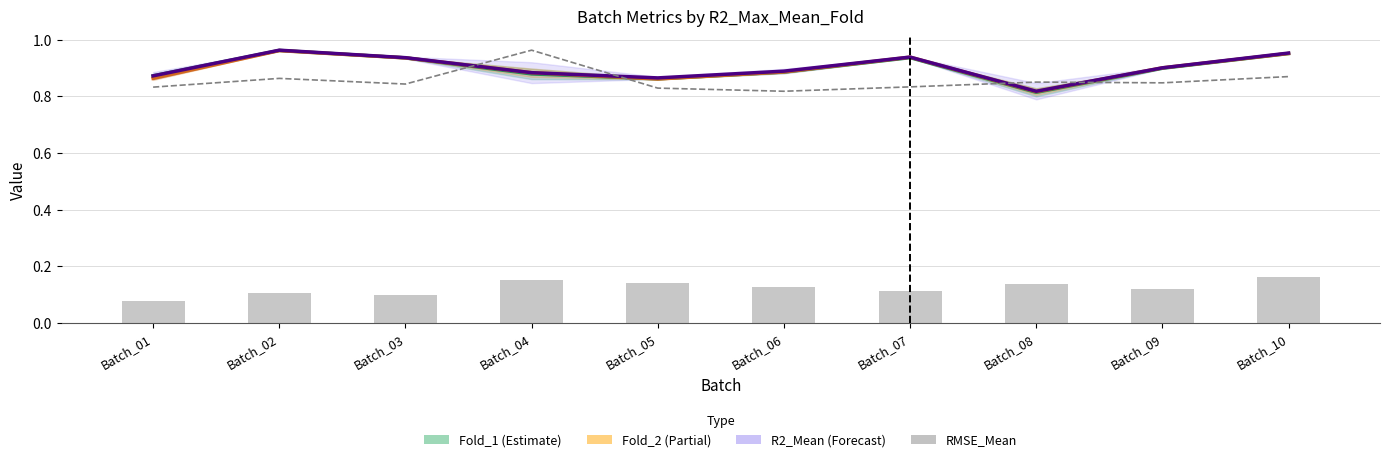

What is the difference between the Fold_1 values at Batch_03 and Batch_01?

0.1